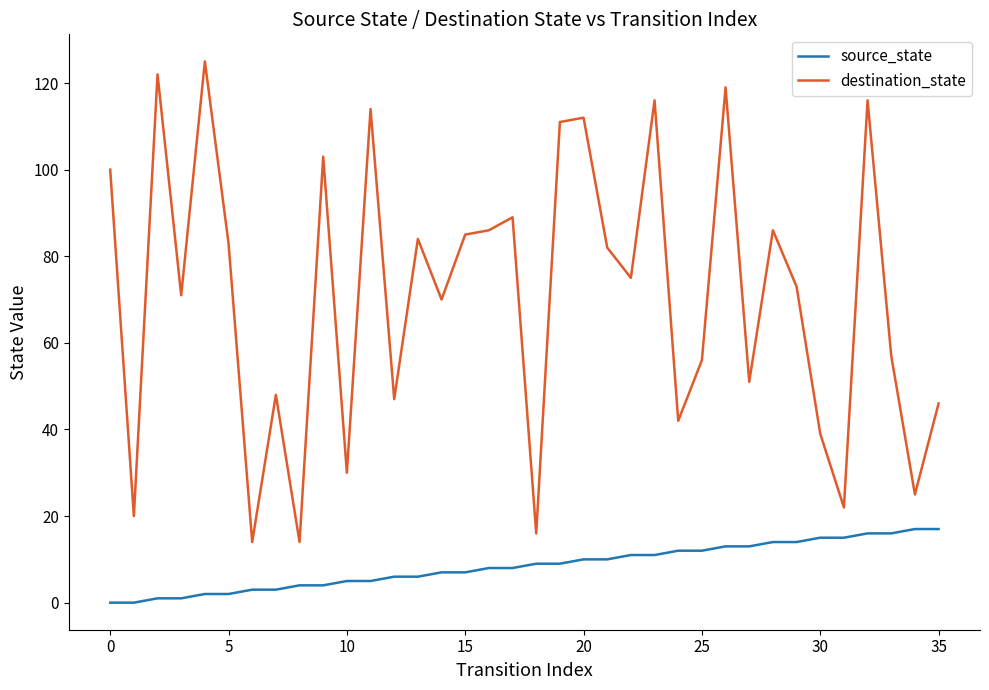

Which series has the largest total across all categories?

destination_state